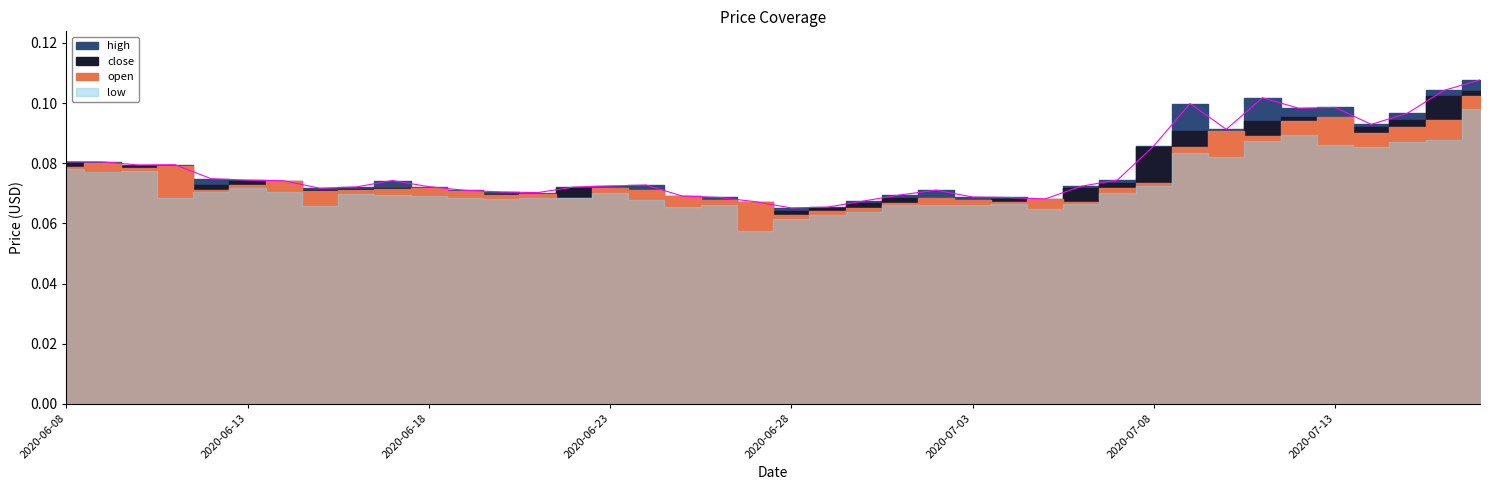

At which category does close reach its first local peak?

2020-06-10